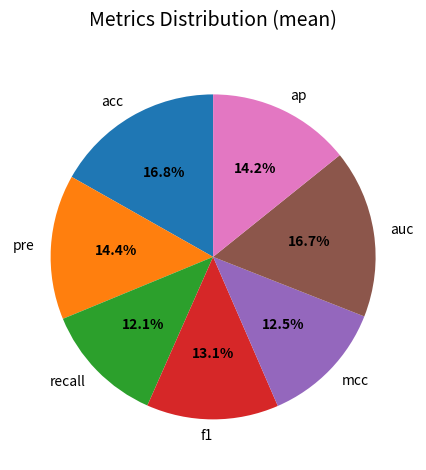

Does any single category account for the majority?

No